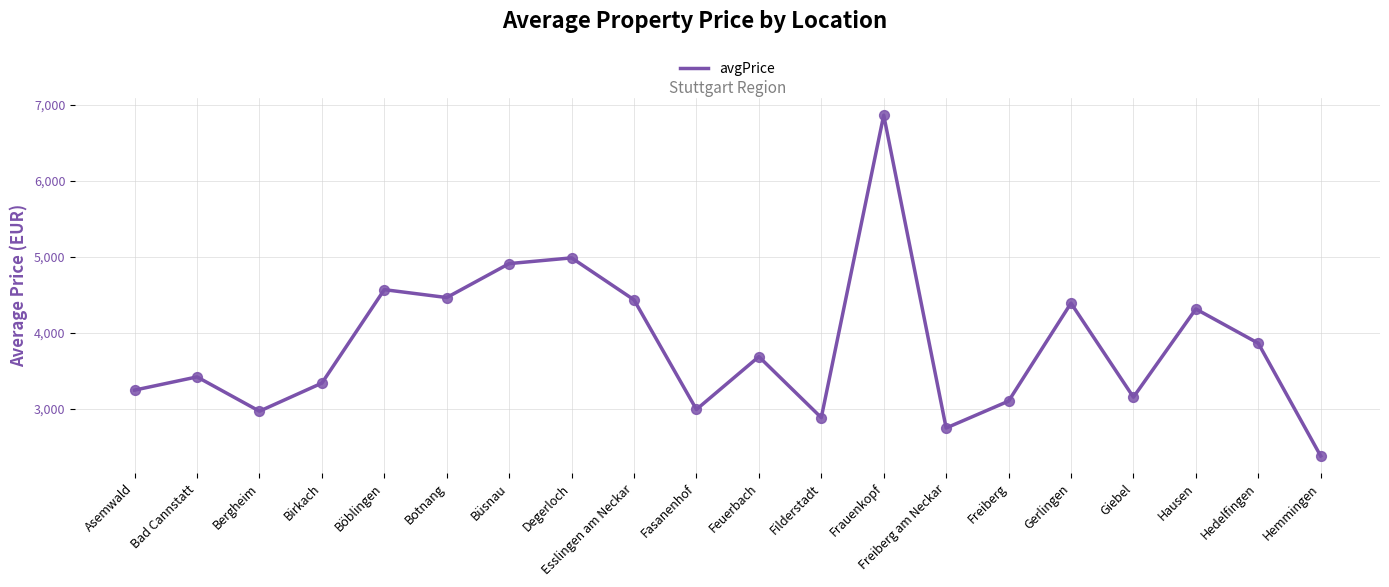

Between Freiberg am Neckar and Degerloch, which is larger?

Degerloch